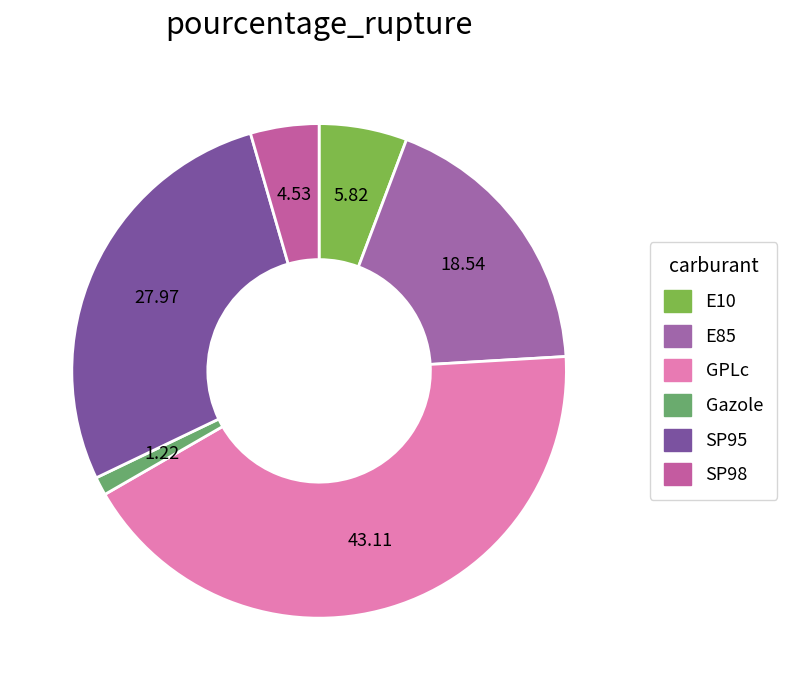

Approximately how many times larger is the value at Gazole compared to E85?

0.1